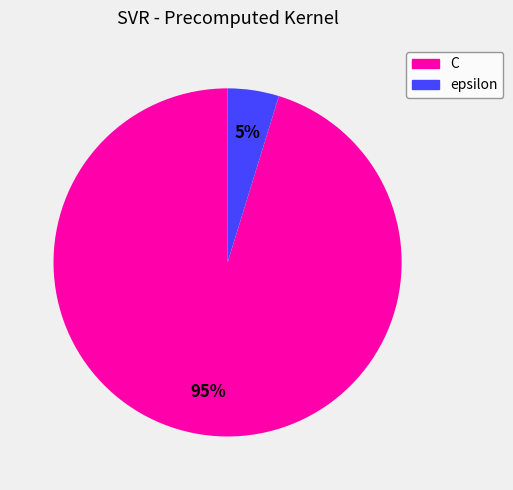

Which has a higher value, epsilon or C?

C